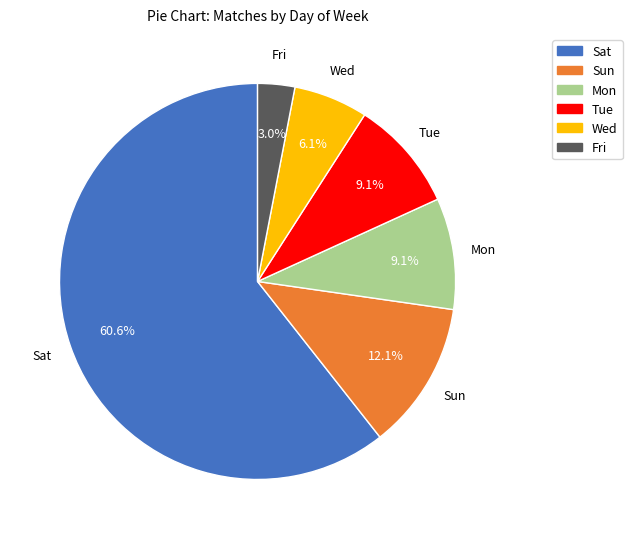

Do Fri and Sat together represent more than half of the pie?

Yes